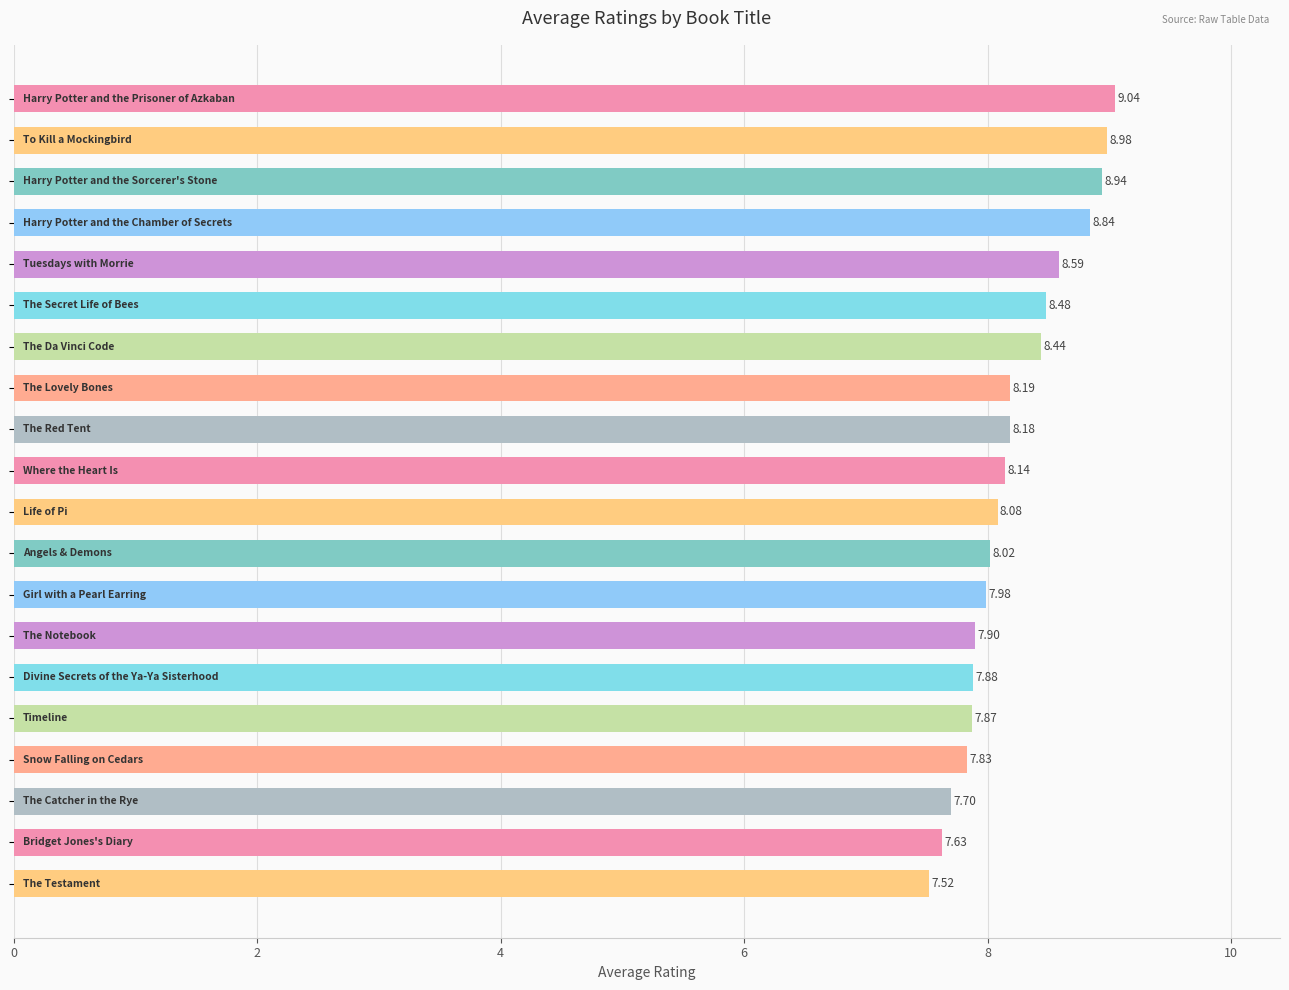

What is the minimum value shown in the chart?

7.5